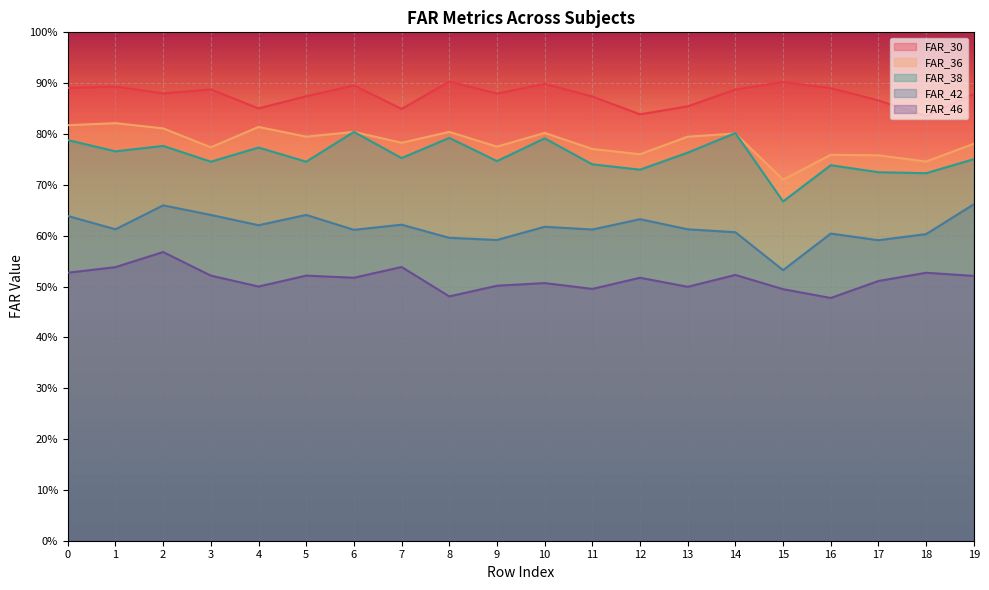

Does the chart display data point markers on the line(s)?

No